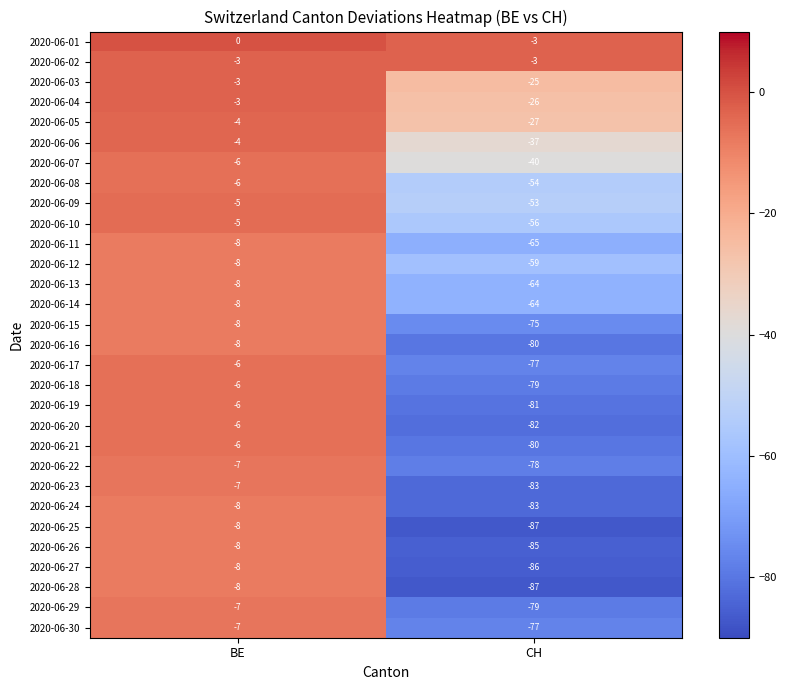

Is it true that 2020-06-10 equals -17 at CH?

False